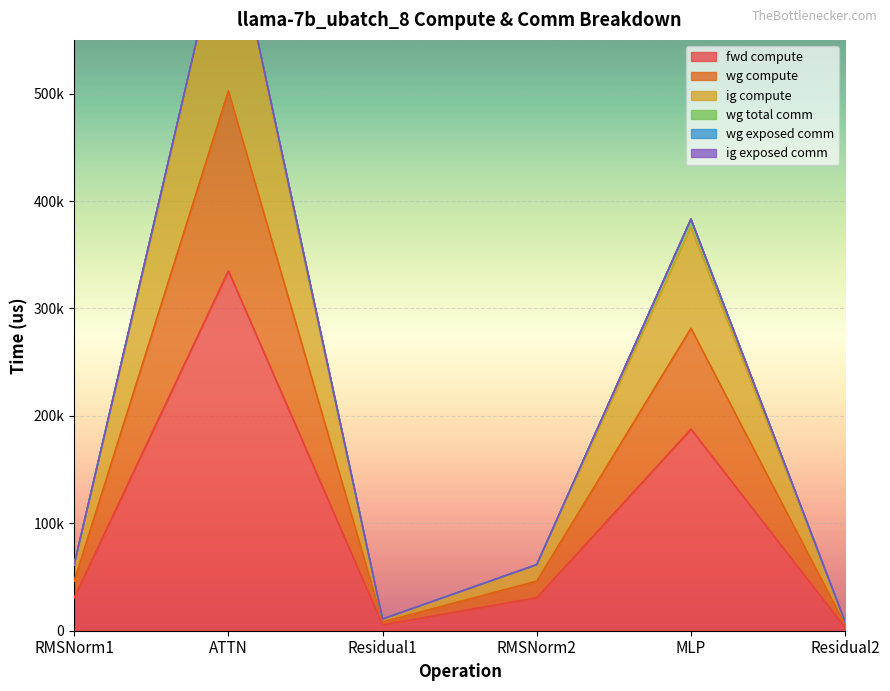

At how many categories does at least one series exceed 41477?

4